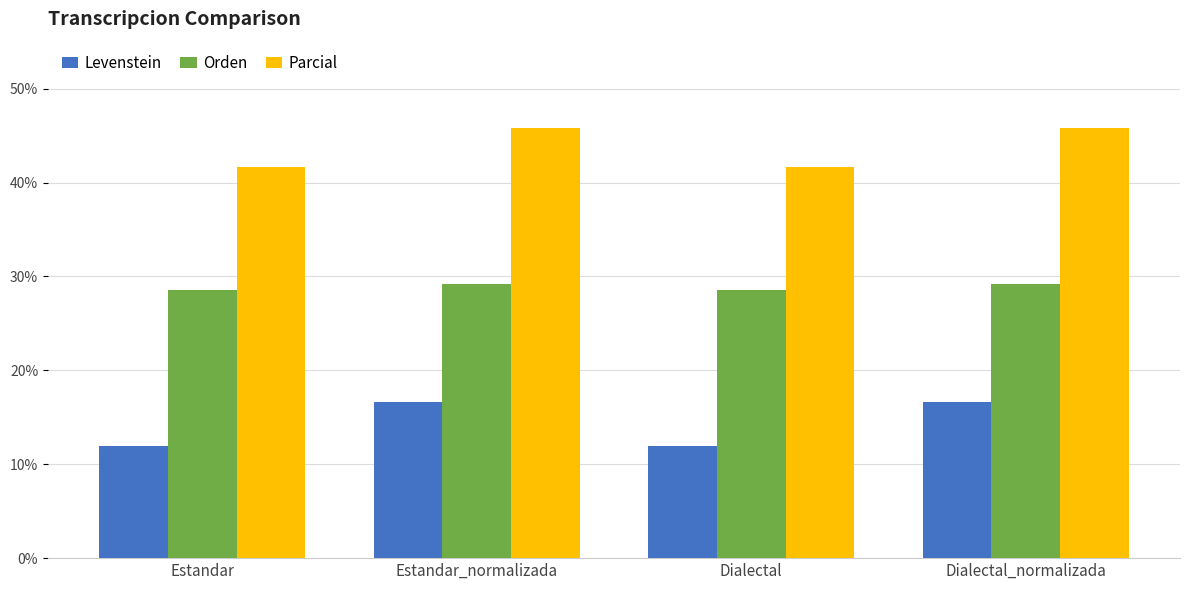

Which series has the widest spread of values?

Levenstein